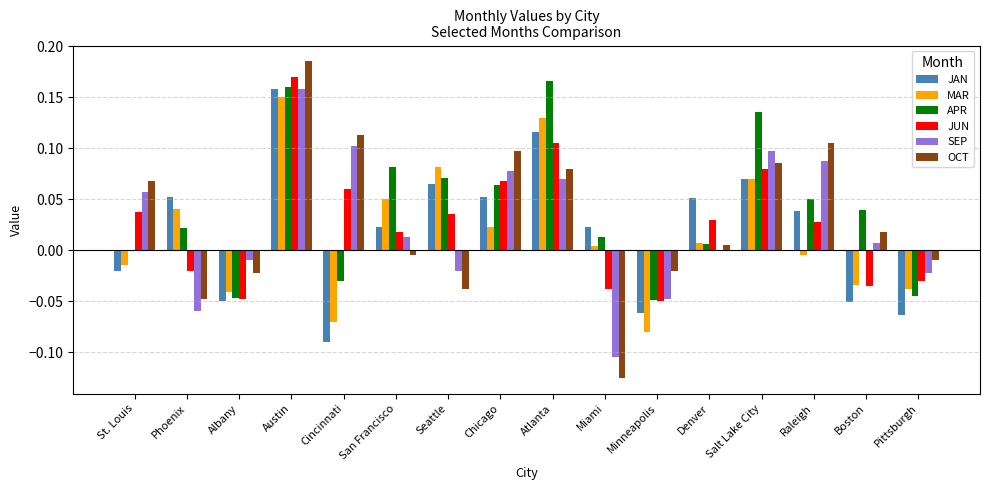

The JAN series shows -0.0 at Albany. True or false?

True